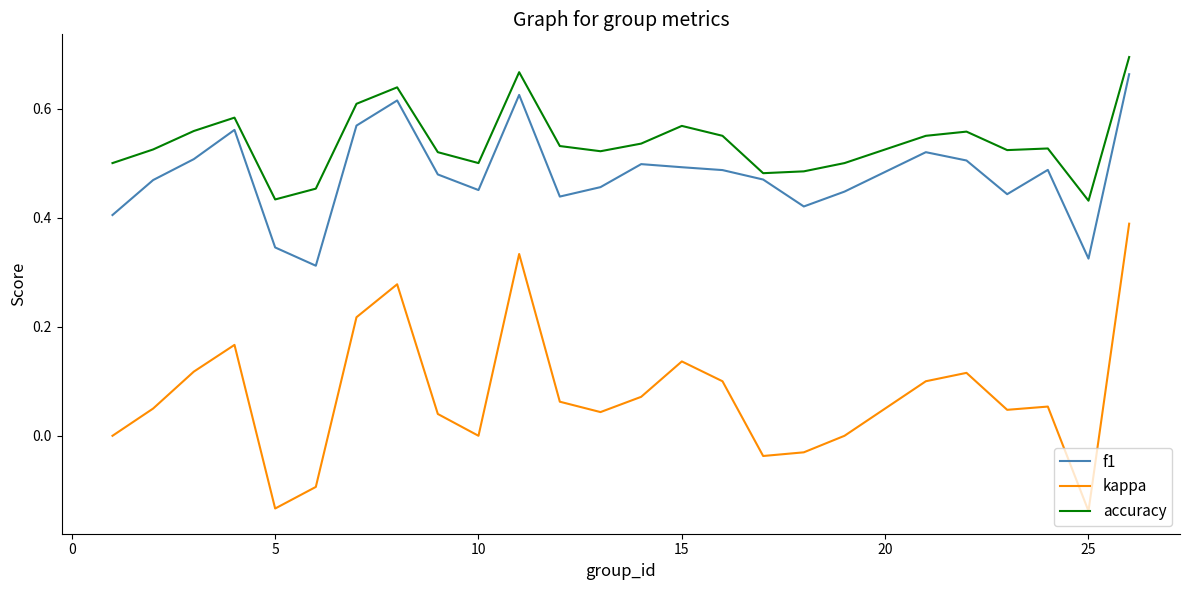

Which series has the largest range (max minus min)?

kappa